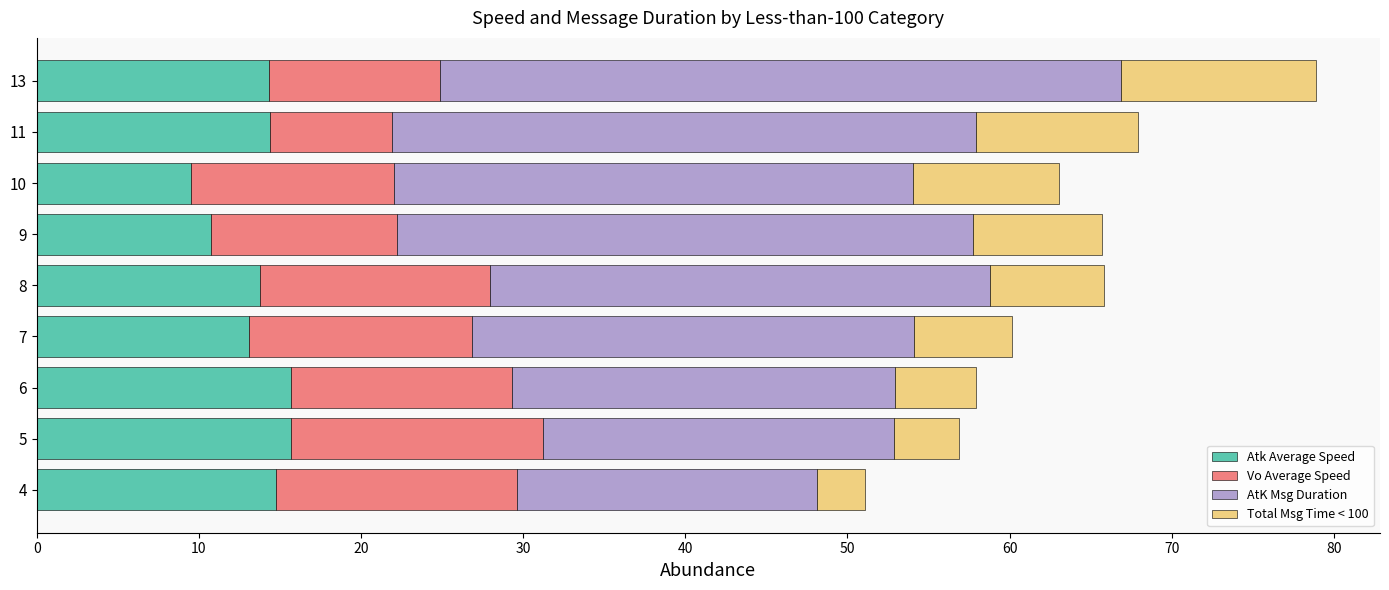

What is the difference between the maximum and minimum values in the Atk Average Speed series?

6.2